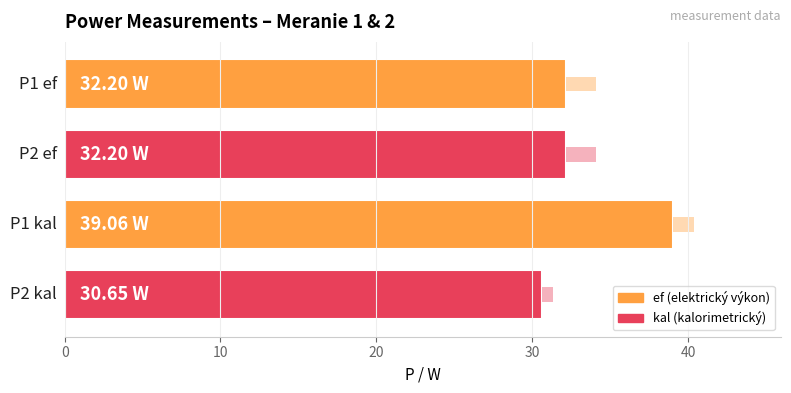

What is the sum of the values at P2 kal and P2 ef?

62.8